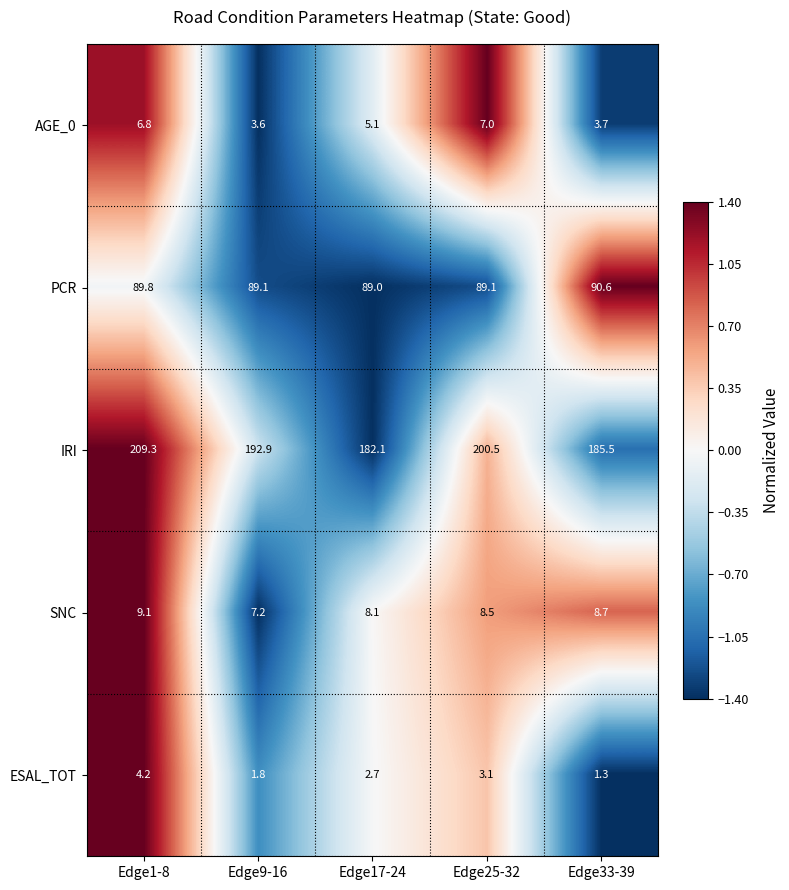

What is the difference between the highest and lowest values at Edge17-24?

179.4